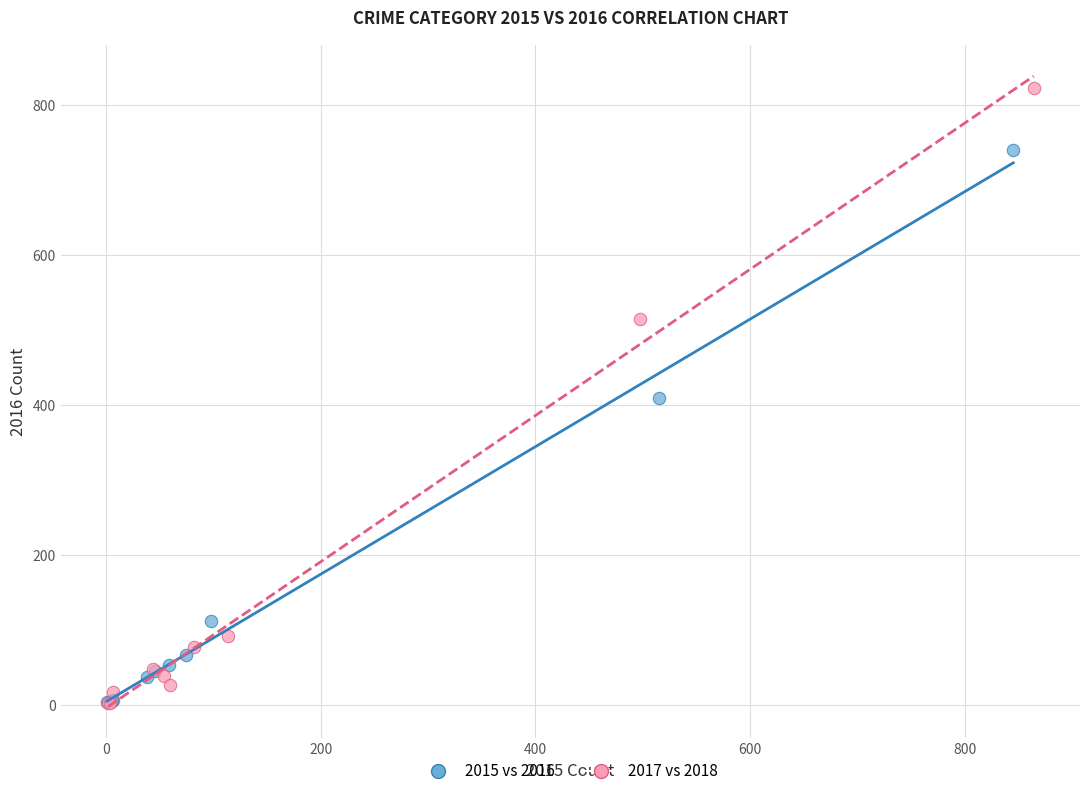

Which series reaches the maximum Y coordinate?

2017 vs 2018